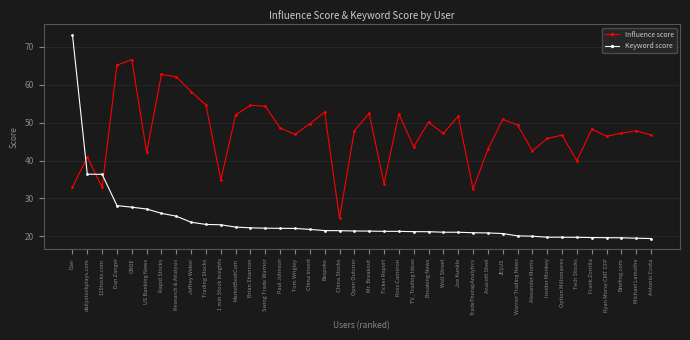

Does the chart display data point markers on the line(s)?

Yes